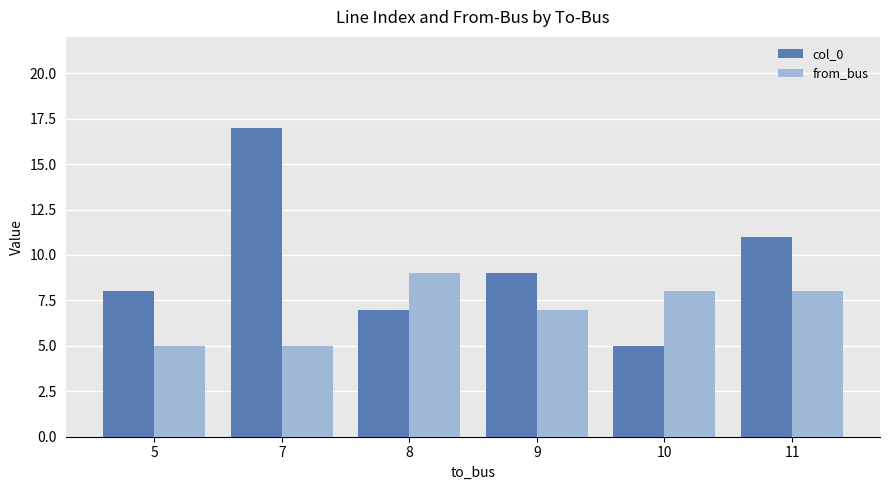

How many categories are shown in the chart?

6